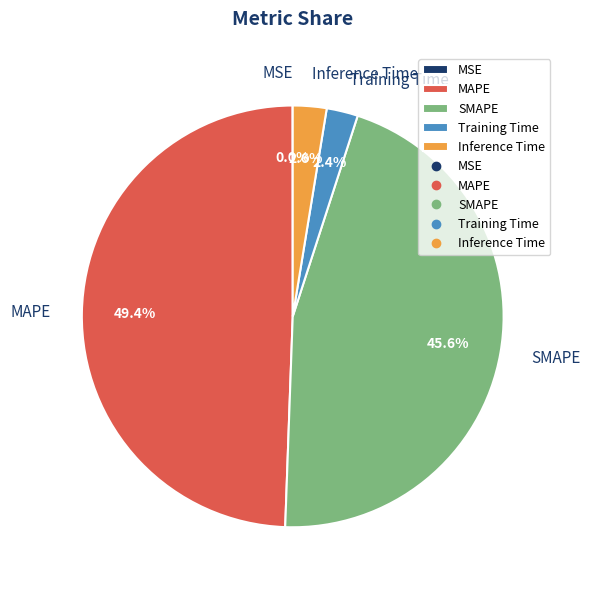

Is there any slice that represents more than half of the pie?

No